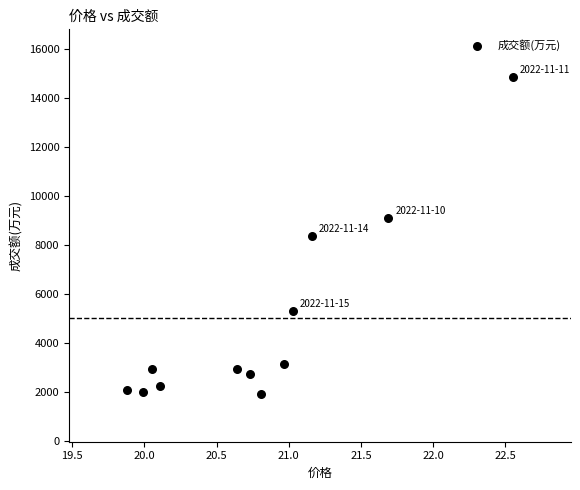

What is the average Y value?

4800